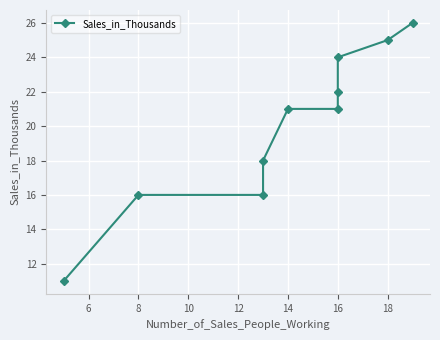

Count the number of categories in the chart.

10